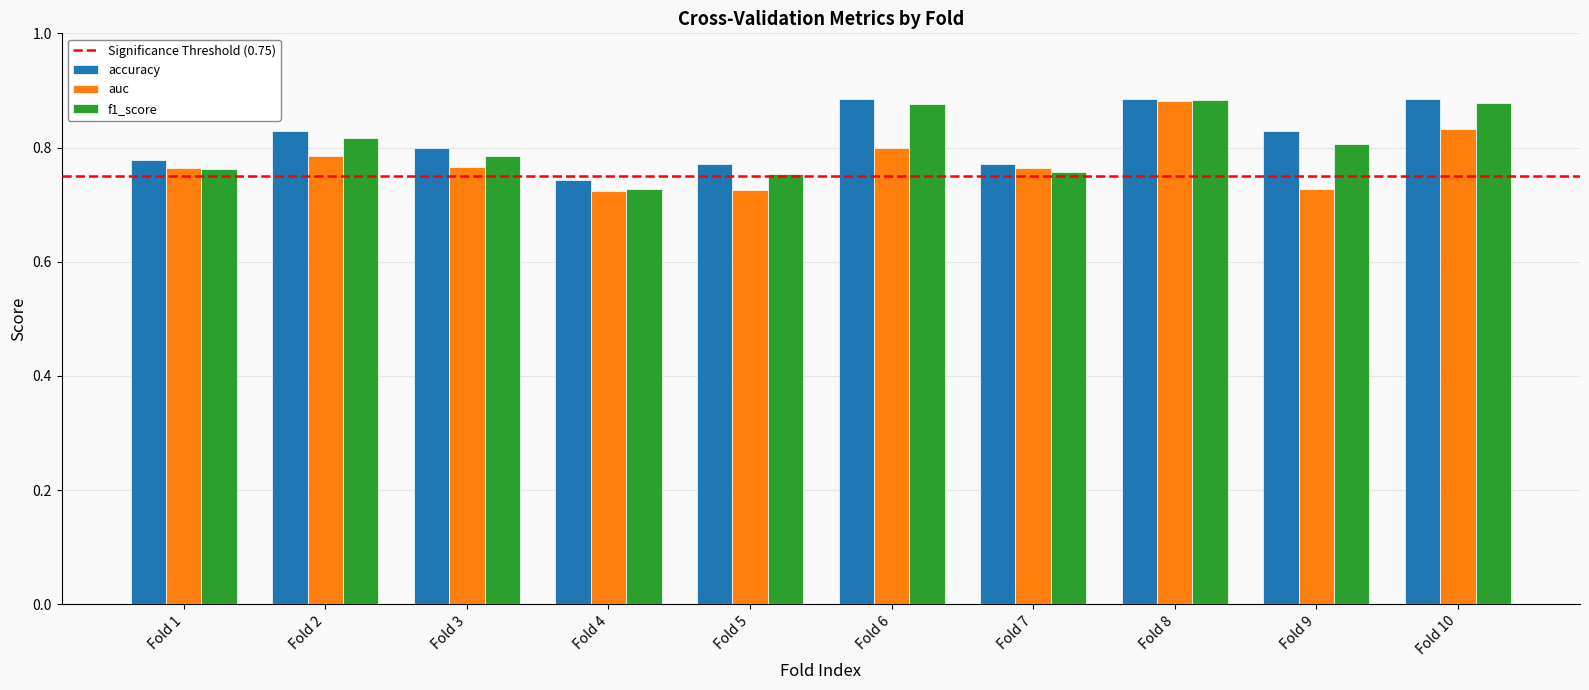

Between Fold 4 and Fold 9, which series saw the biggest shift?

accuracy